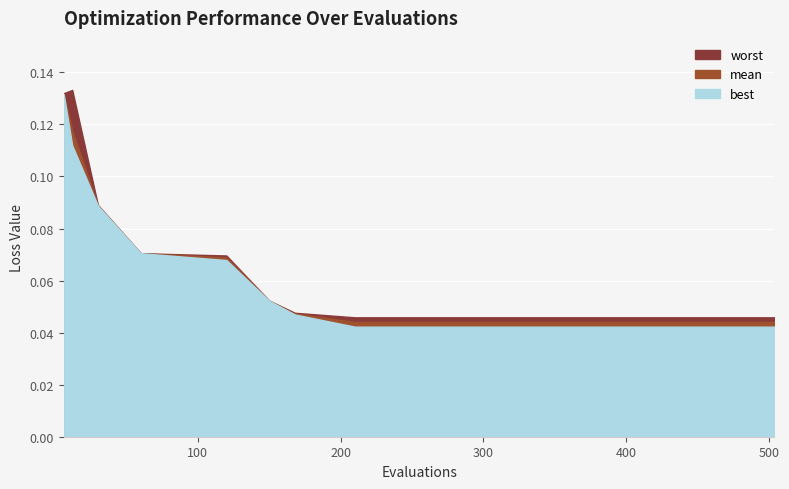

Is the value of worst at 240 greater than the value of mean at 450?

Yes